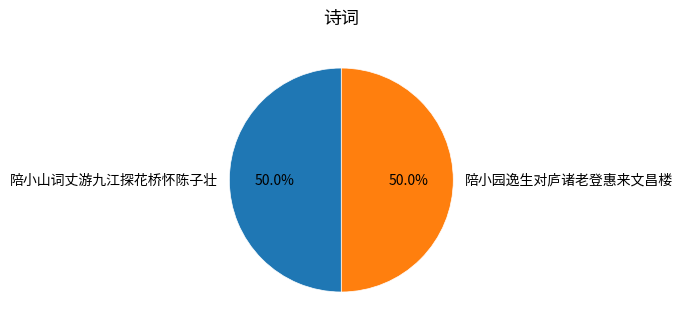

What is the ratio of the value at 陪小山词丈游九江探花桥怀陈子壮 to the value at 陪小园逸生对庐诸老登惠来文昌楼?

1.0